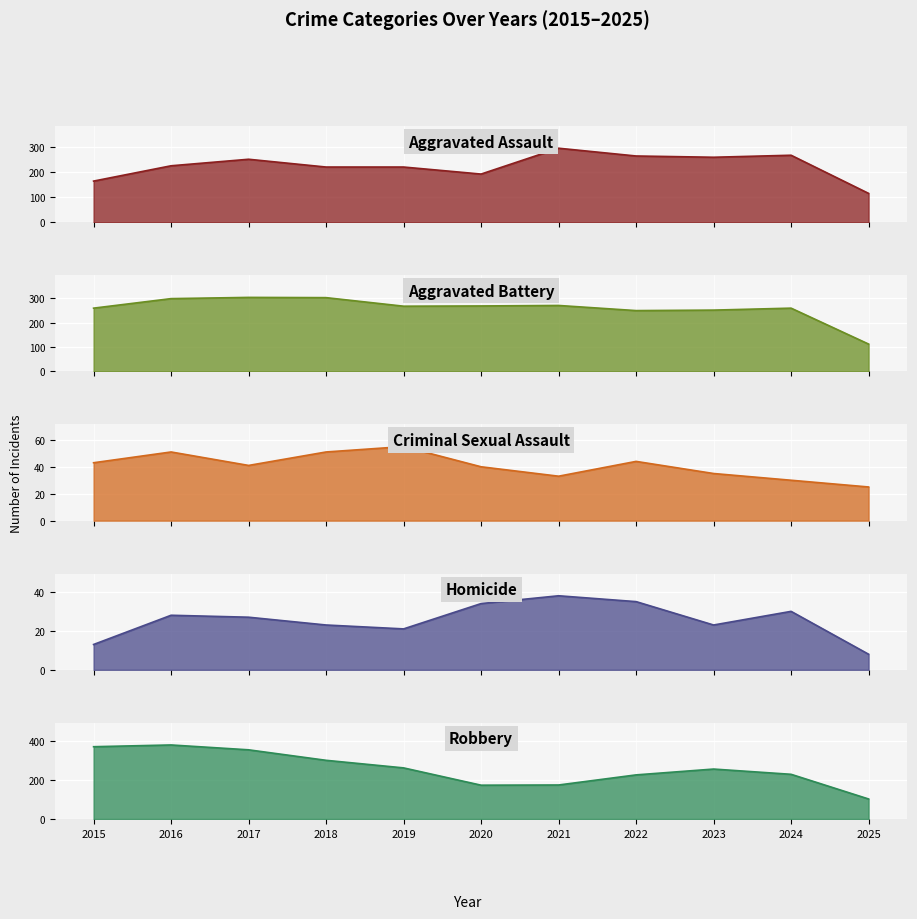

What is the difference between the maximum and minimum values in the Homicide series?

30